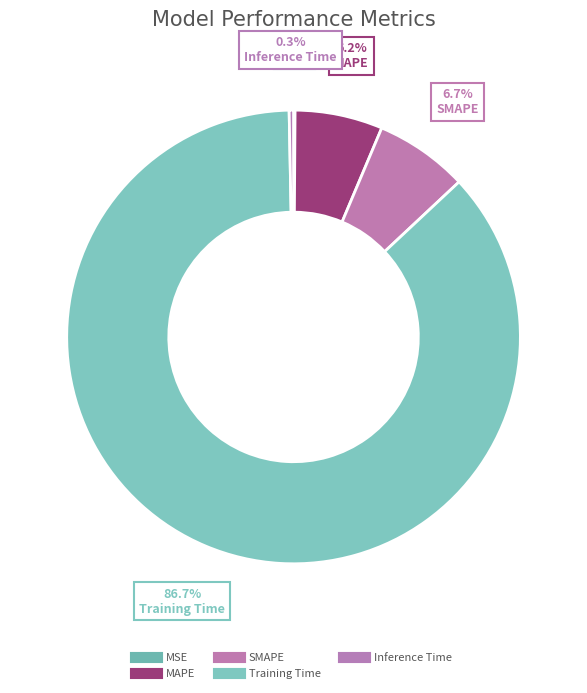

Which slice is the smallest?

MSE